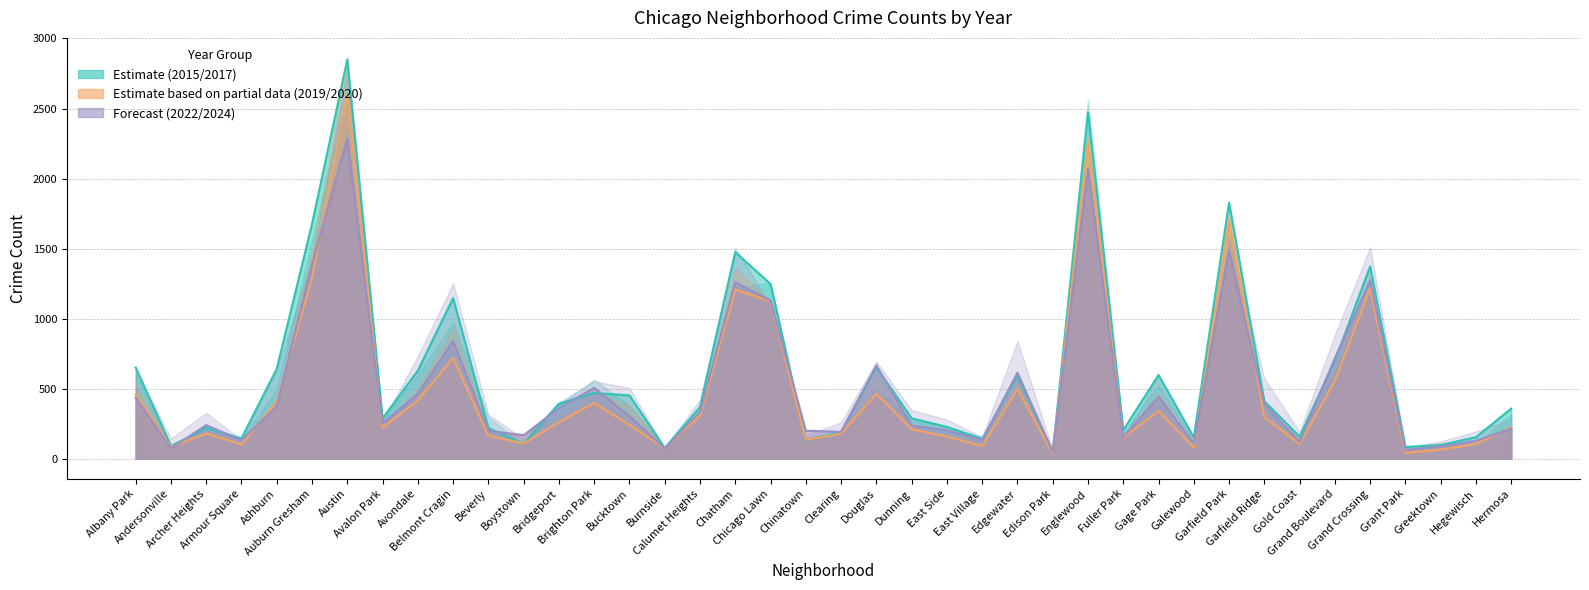

True or false: 2017 has more than 0 points higher than both neighbors.

True